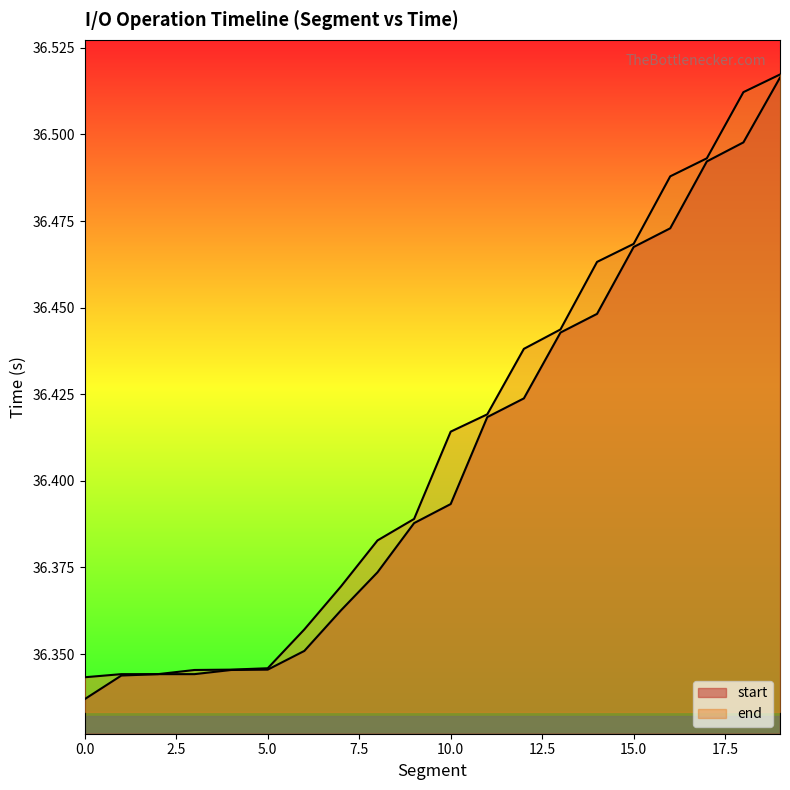

At which category is the sum across all series the highest?

19